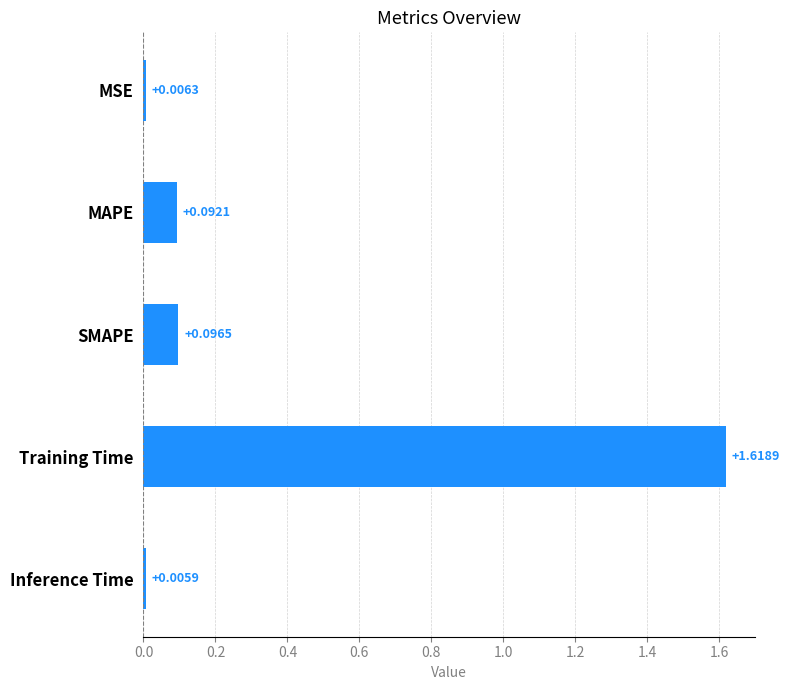

At which label is the value closest to 0?

Inference Time